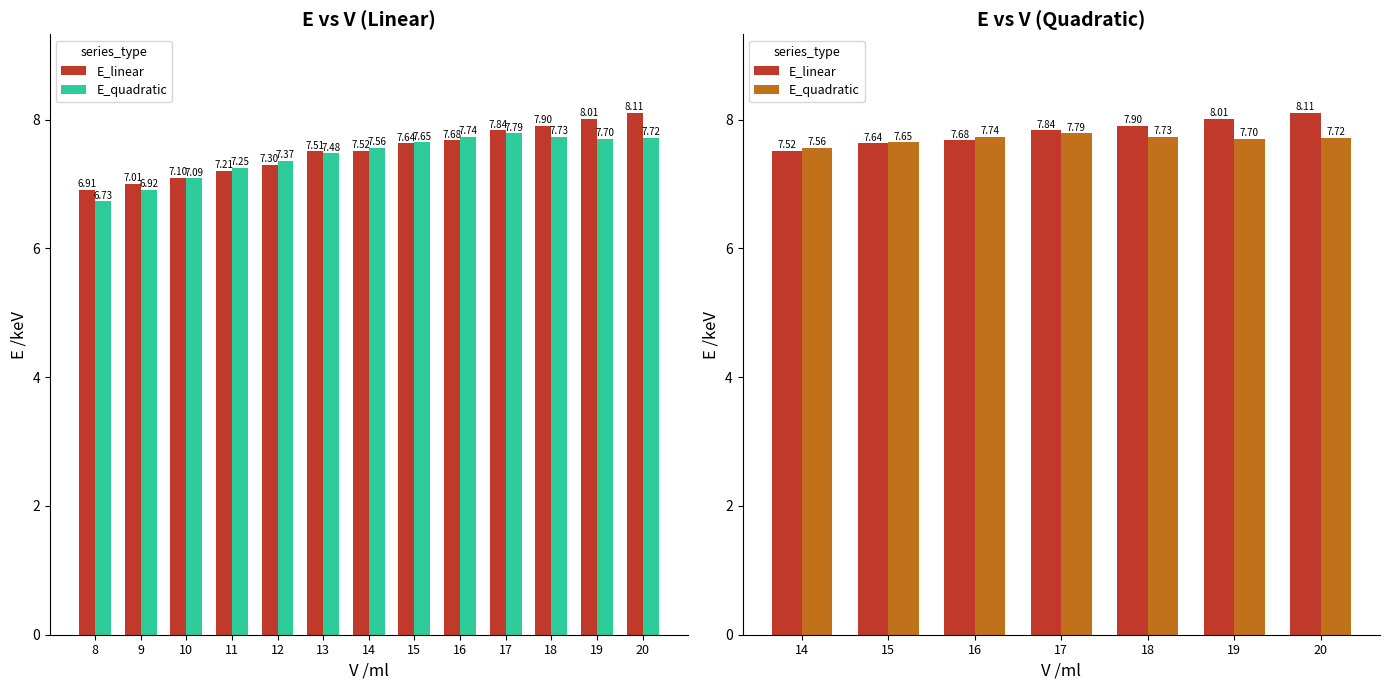

What is the maximum value for E_linear?

8.1